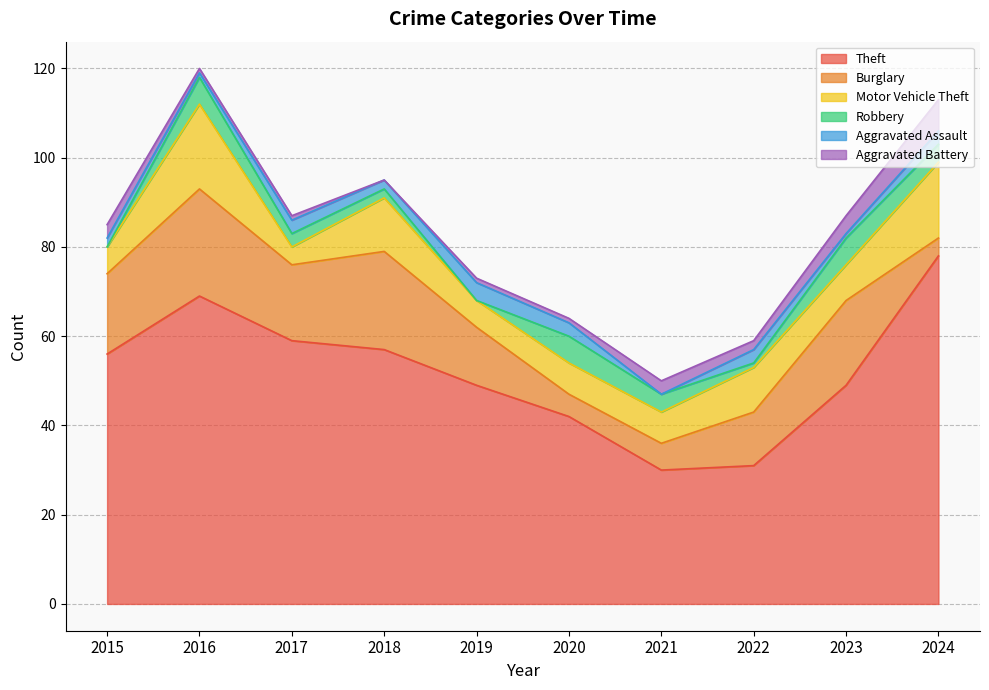

In Motor Vehicle Theft, how many points are higher than both neighbors (excluding endpoints)?

3